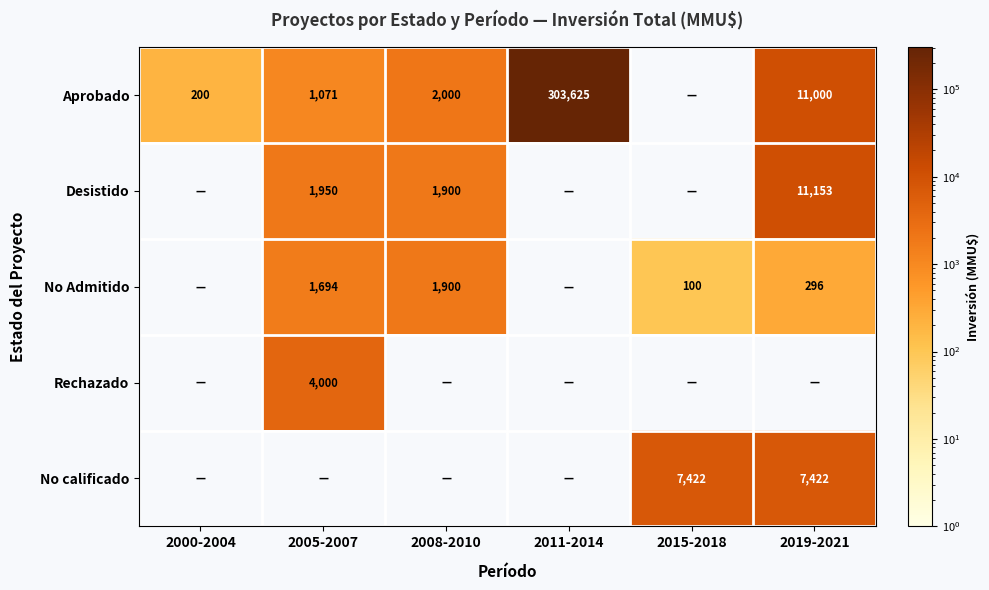

At how many categories does at least one series exceed 269233?

1